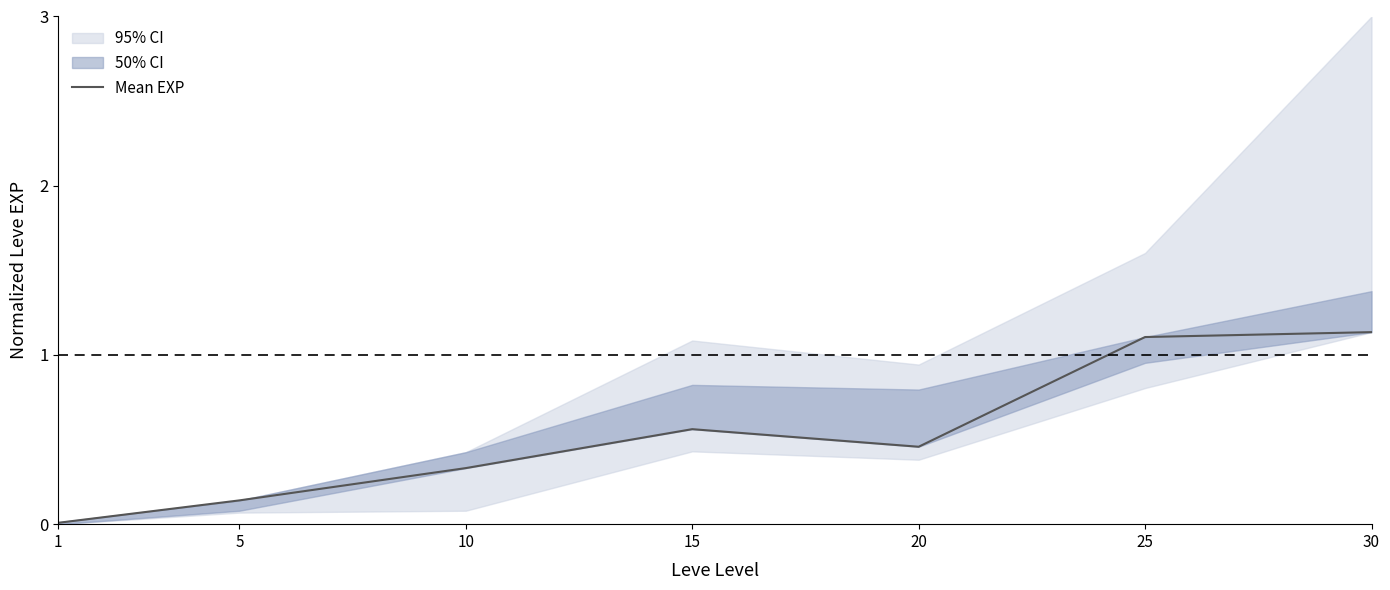

What is the change in value from 5 to 30?

+1.0